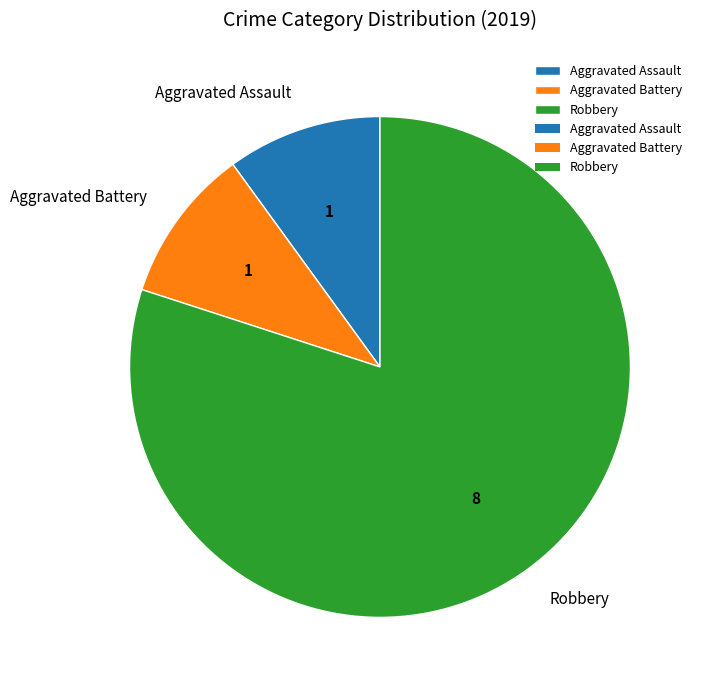

What is the ratio of the value at Aggravated Assault to the value at Aggravated Battery?

1.0